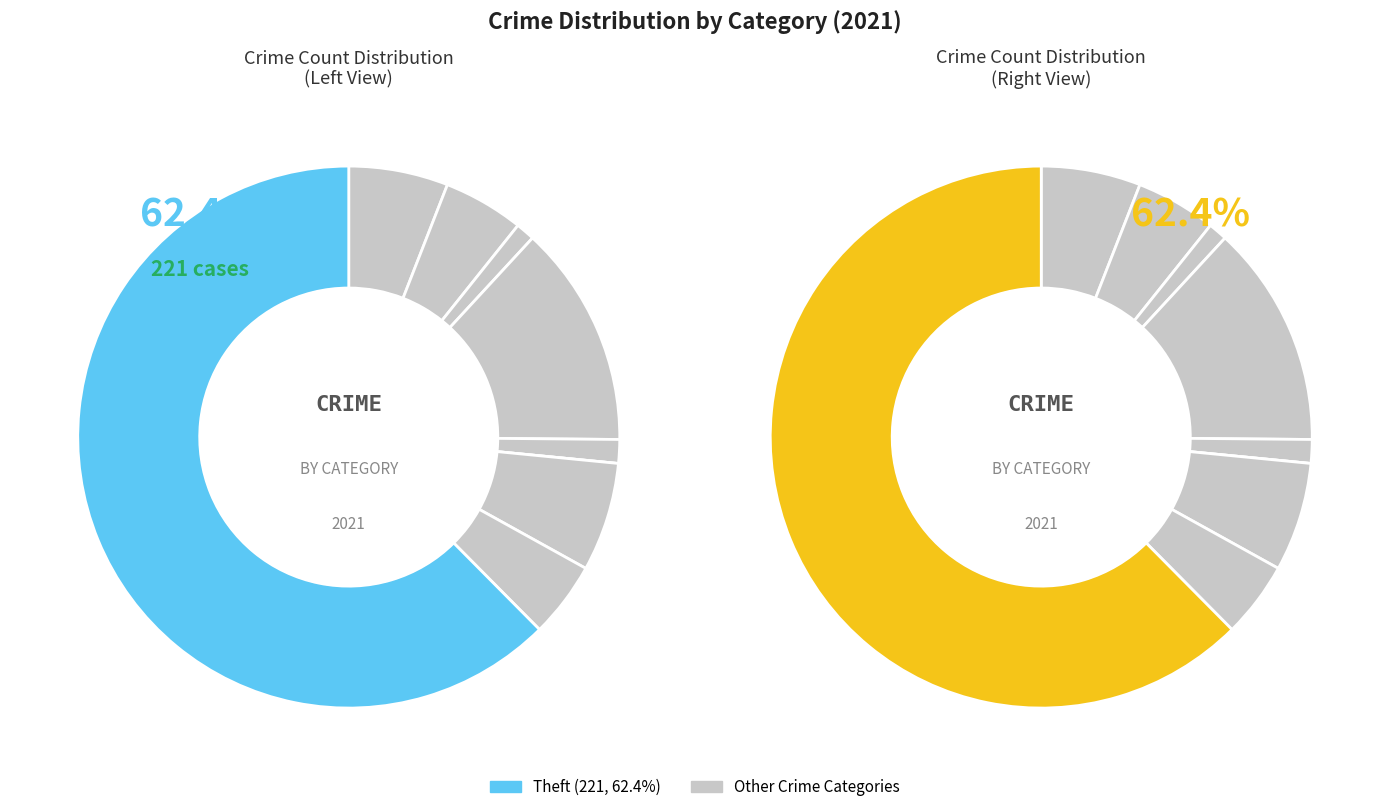

True or false: Aggravated Battery accounts for 13% of the total.

False